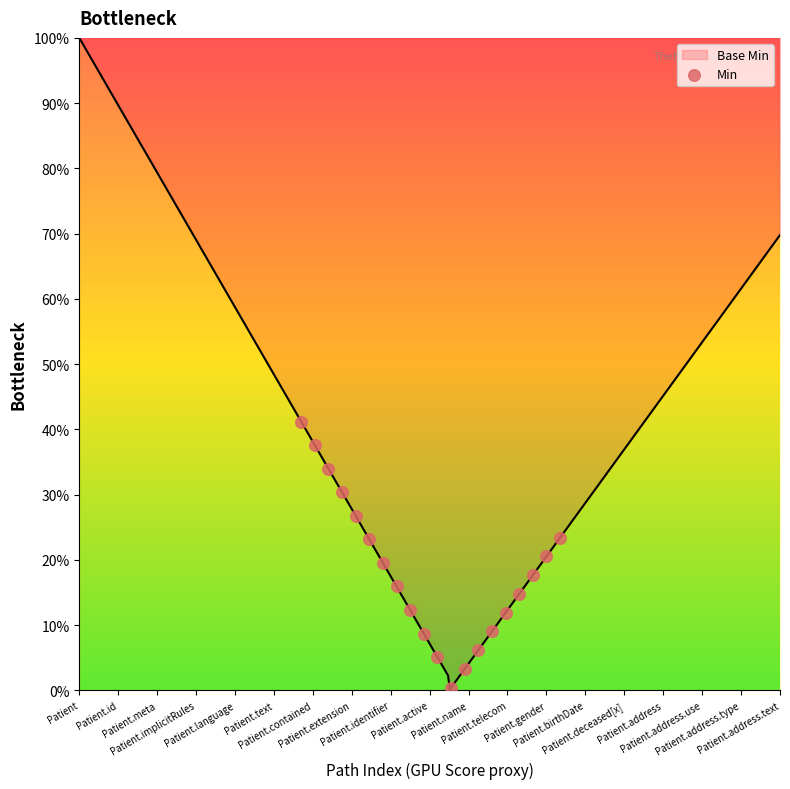

What is the maximum value for Base Min?

100.0